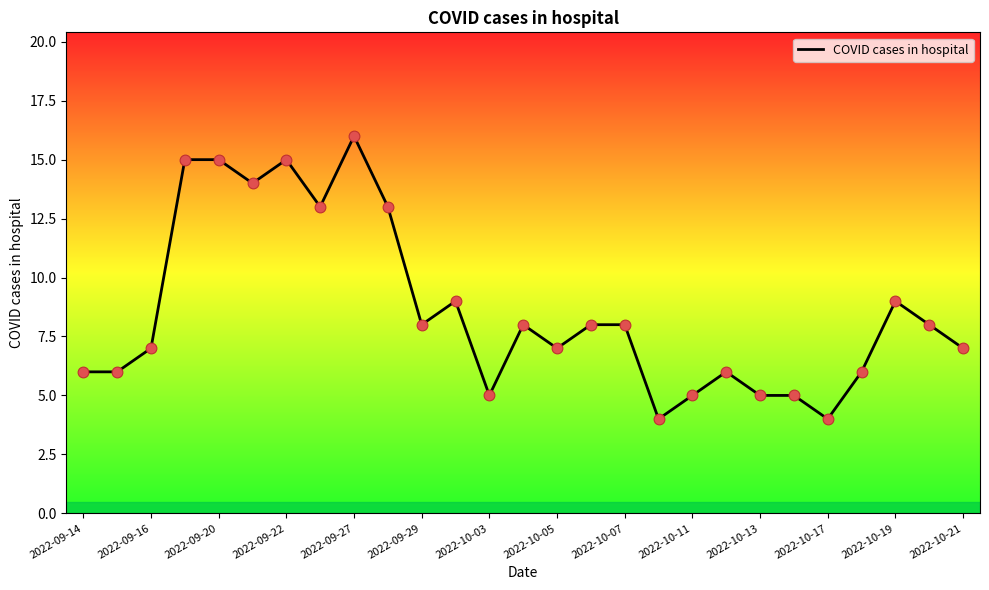

What is the maximum value shown in the chart?

16